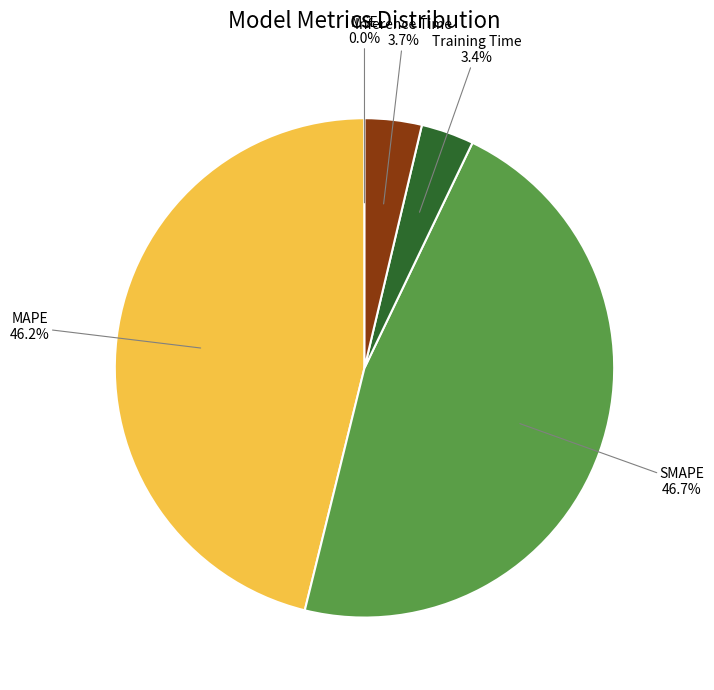

To the nearest percent, what is the difference between the Inference Time and MAPE slice percentages?

42%